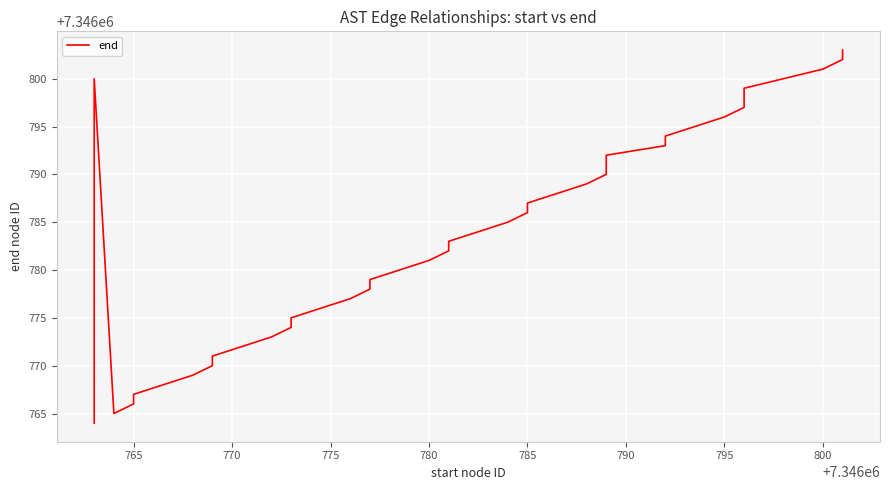

Does the chart display data point markers on the line(s)?

No